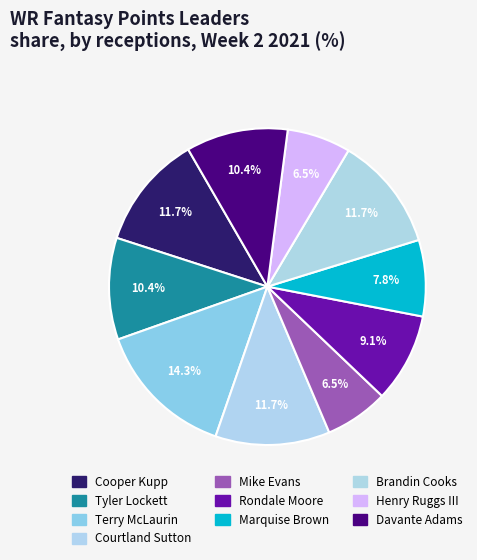

Which slice is the smallest?

Mike Evans